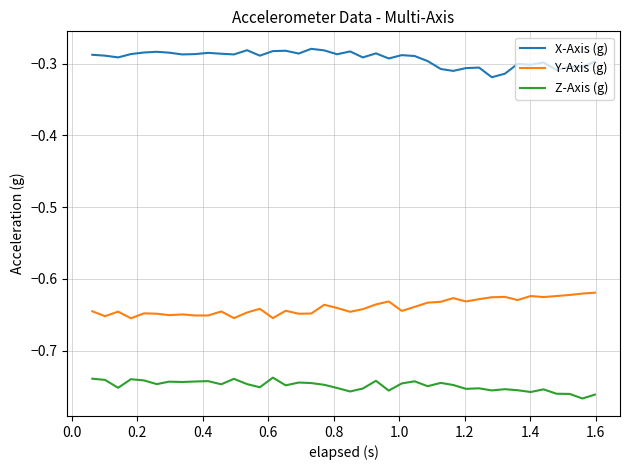

How many series are shown in this chart?

3